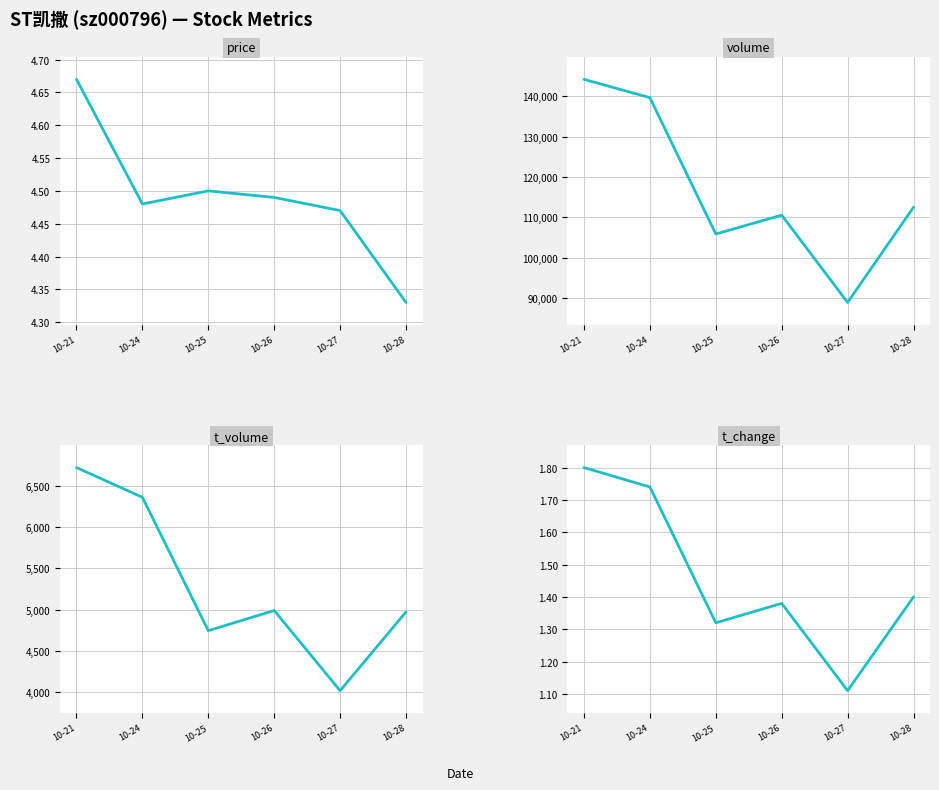

At which category is the sum across all series the highest?

10-21